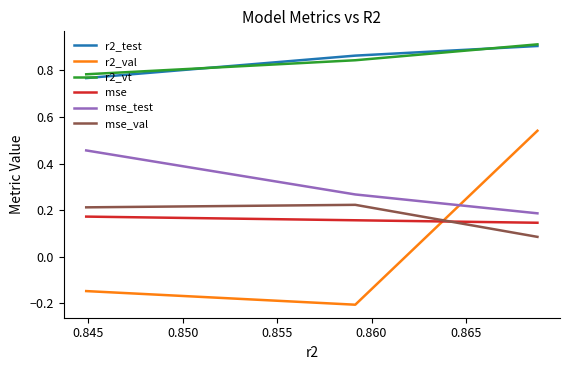

Which series has the widest spread of values?

r2_val